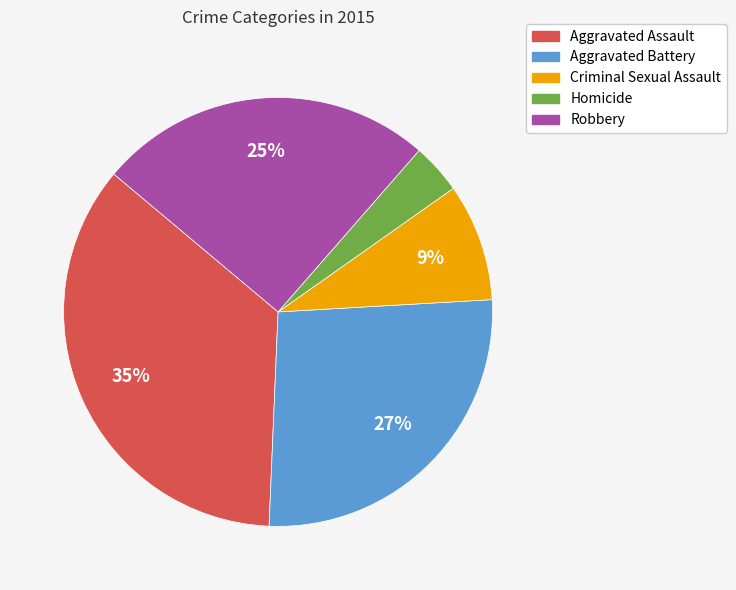

The Aggravated Battery slice represents 17% of the pie. True or false?

False